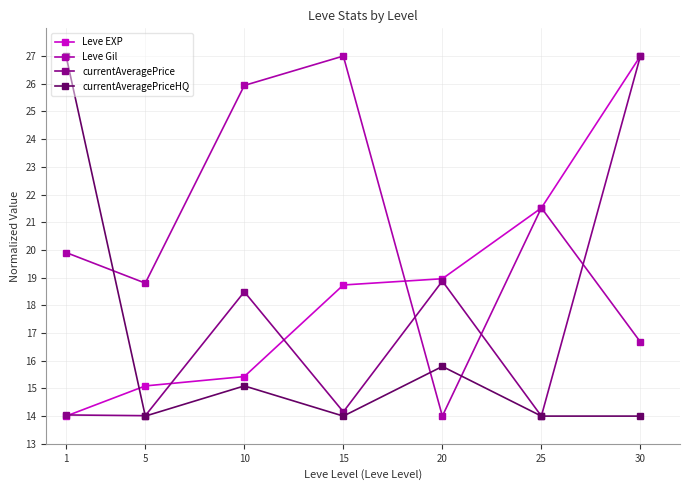

How many lines are shown in the chart?

4